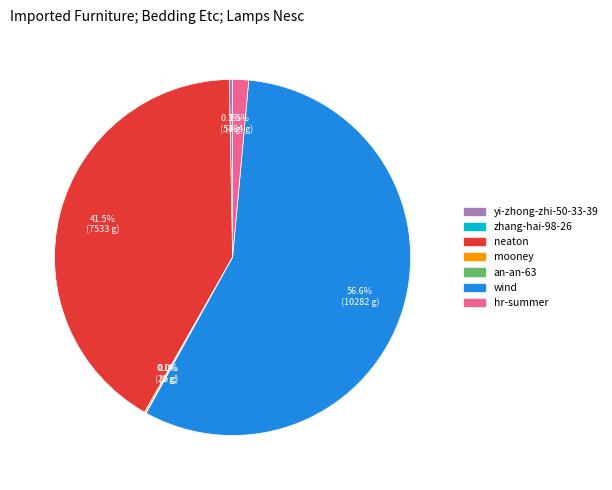

Is there any slice that represents more than half of the pie?

Yes